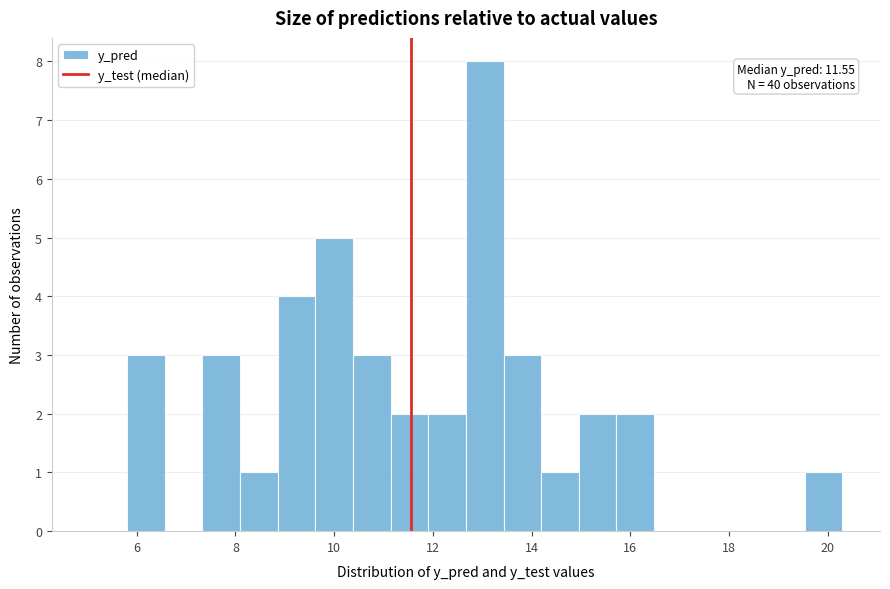

Around what value on the x-axis is the tallest bar? Give the approximate position of its centre, as read against the axis.

13.0